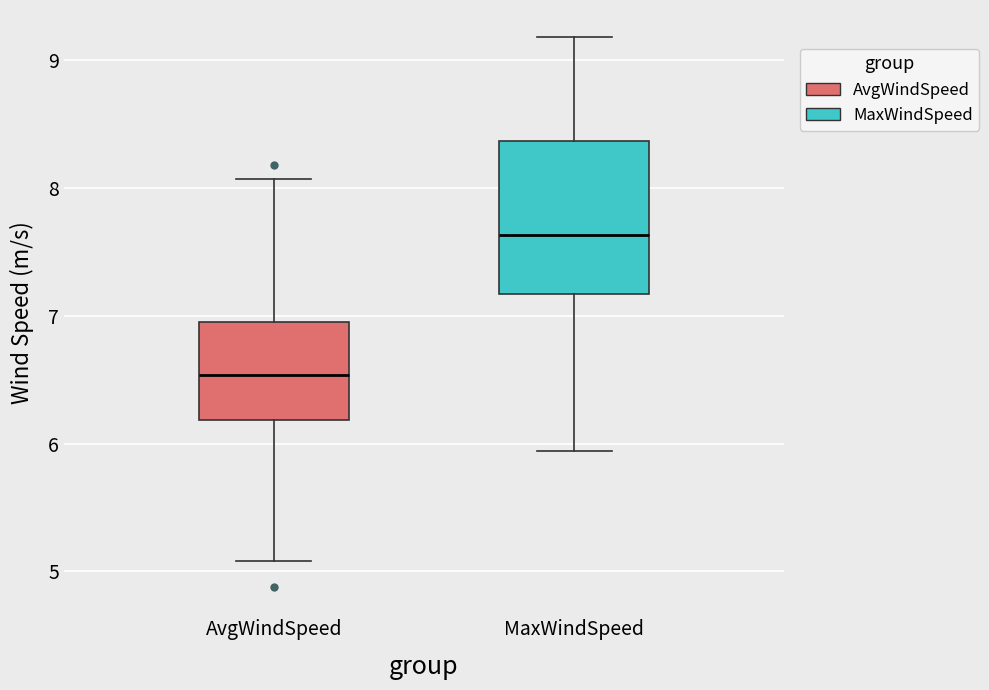

Reading left to right, transcribe this box plot: for each box, give where its median line is, the range the box spans, and where its two whiskers end, as read against the y-axis. The values are not printed on the chart, so give them approximately, as read against the axis.

AvgWindSpeed: median 6.5, box 6.2 to 7.0, whiskers 5.1 to 8.1
MaxWindSpeed: median 7.6, box 7.2 to 8.4, whiskers 5.9 to 9.2